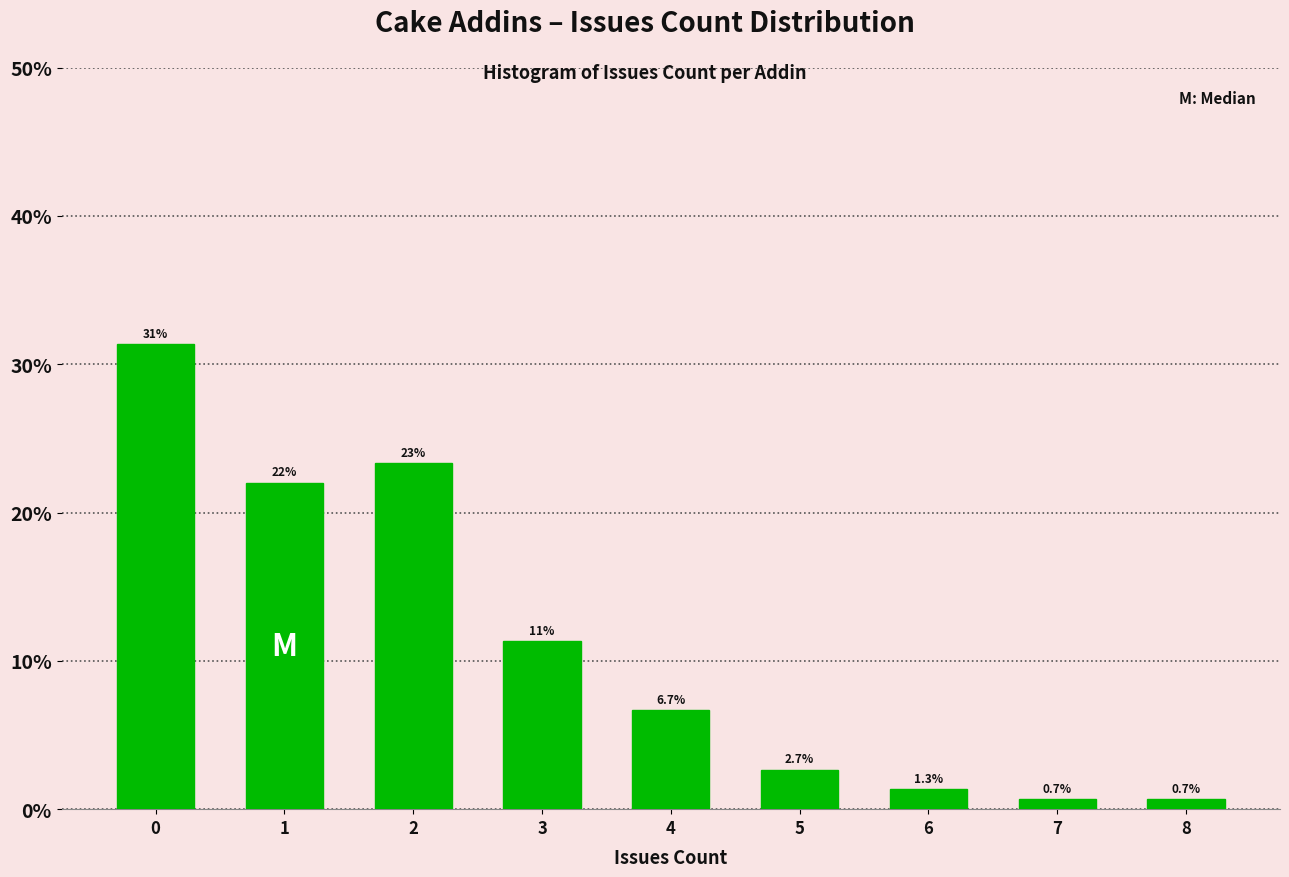

Over which range of the x-axis is the bar tallest?

-0.5 to 0.5